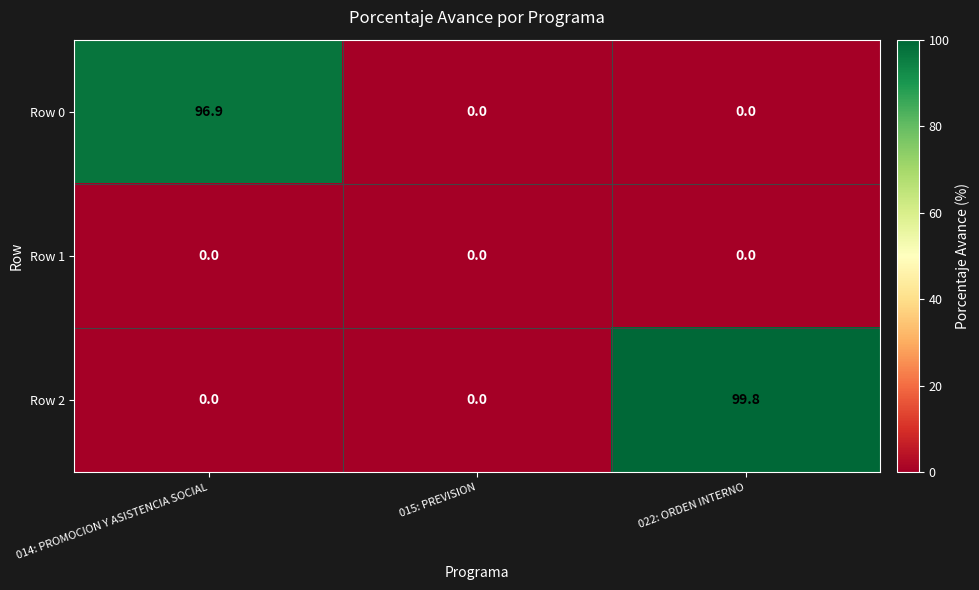

Which category has the highest value across all series?

022: ORDEN INTERNO